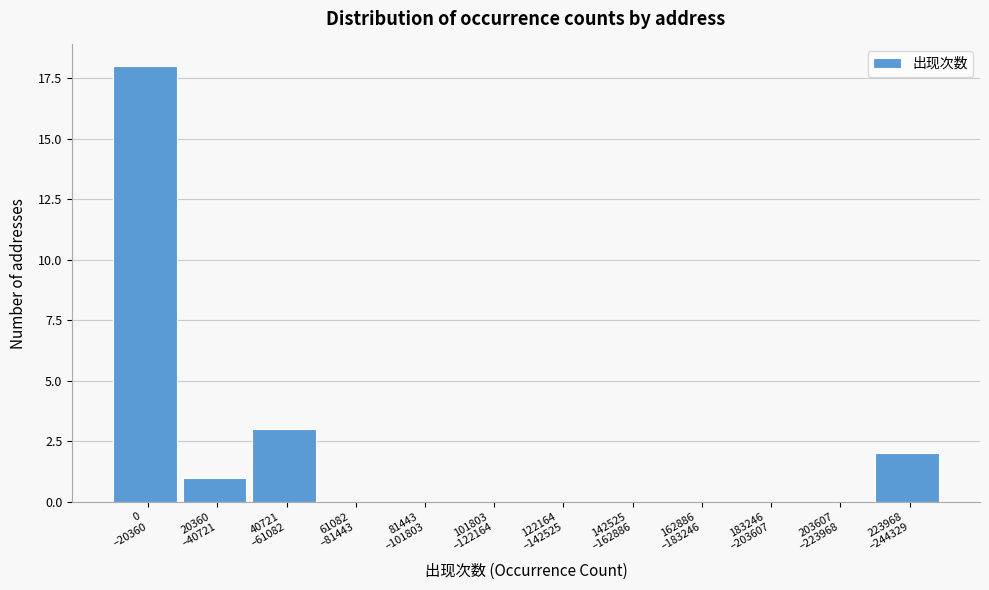

What is the sum of all values?

24